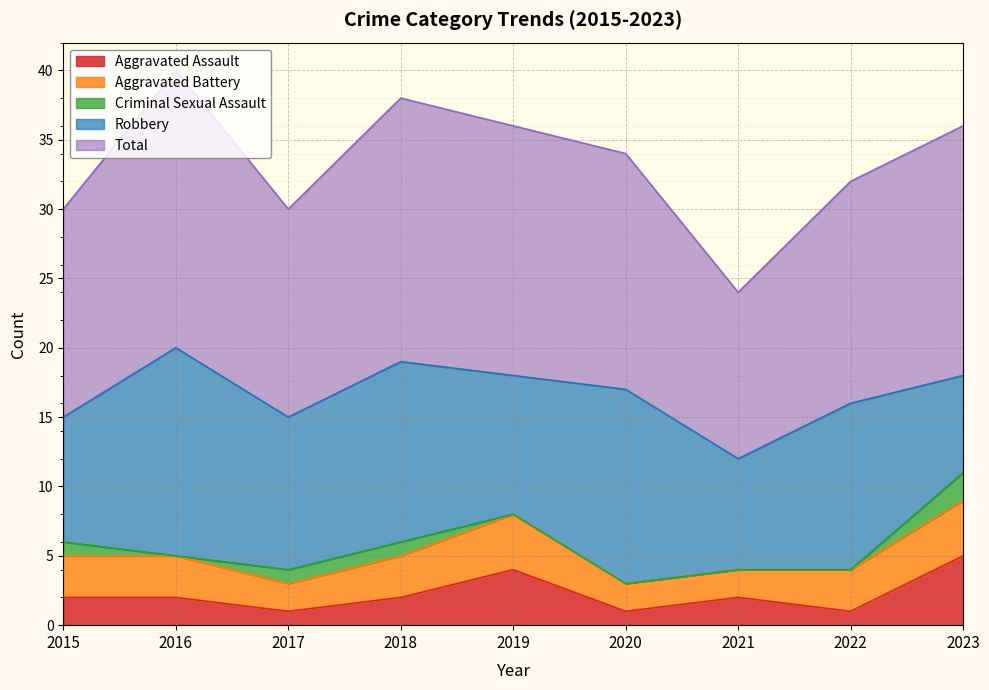

At which label does Robbery reach its peak?

2016